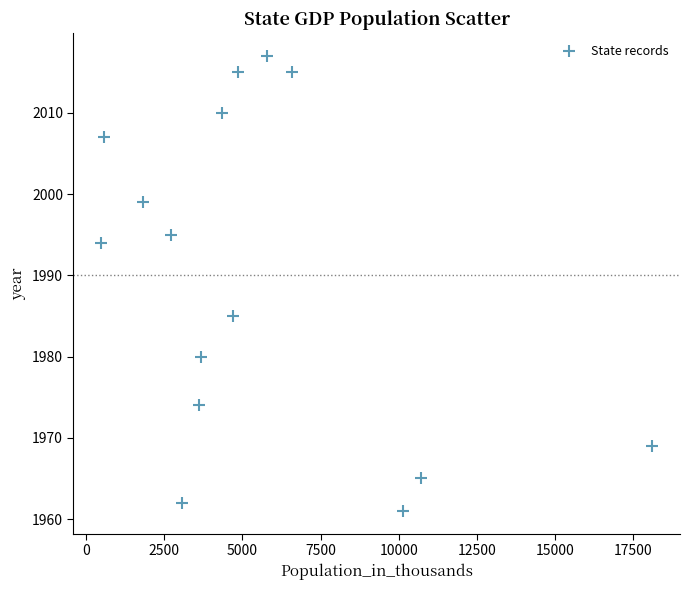

What is the range of Y values (max minus min)?

56